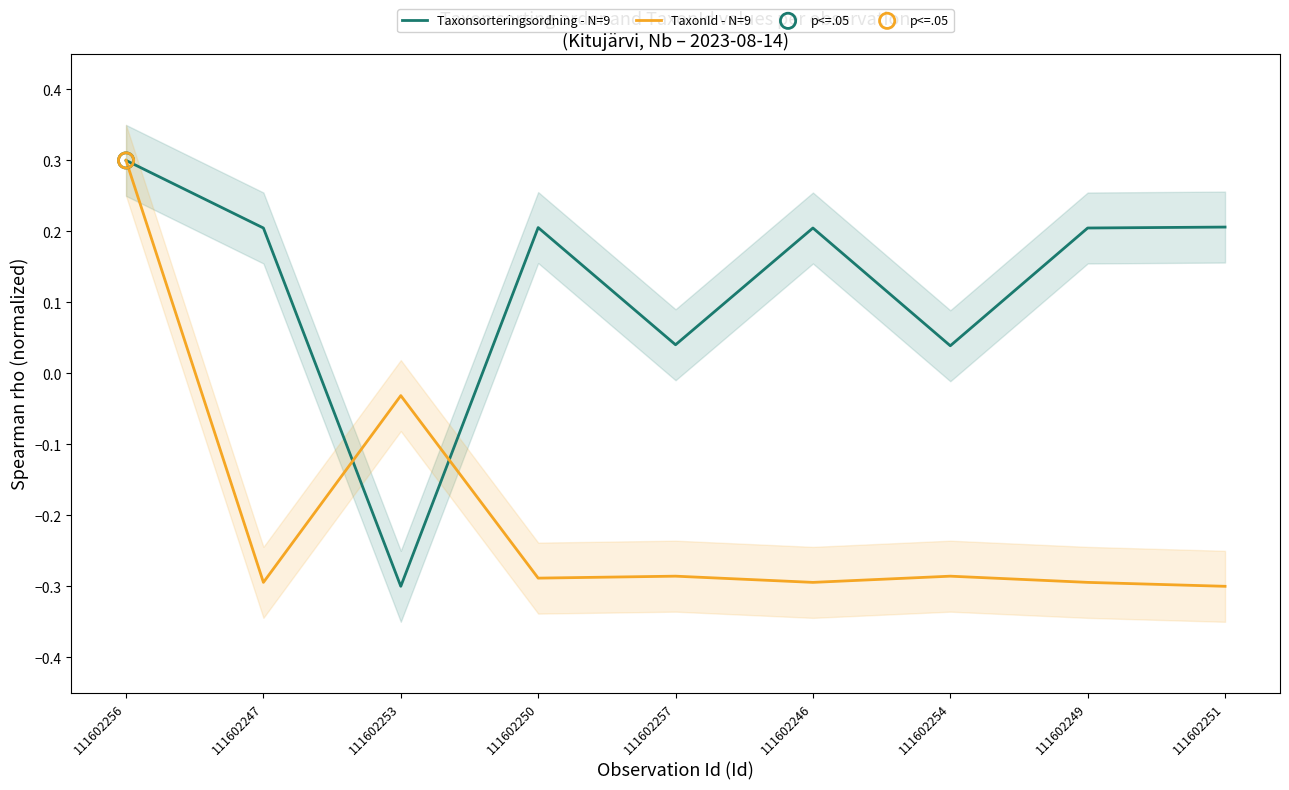

Which series has the widest spread of Y values?

Taxonsorteringsordning - N=9